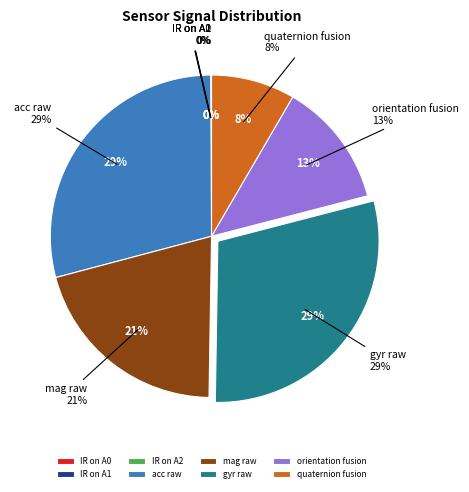

The IR on A2 slice represents 15% of the pie. True or false?

False